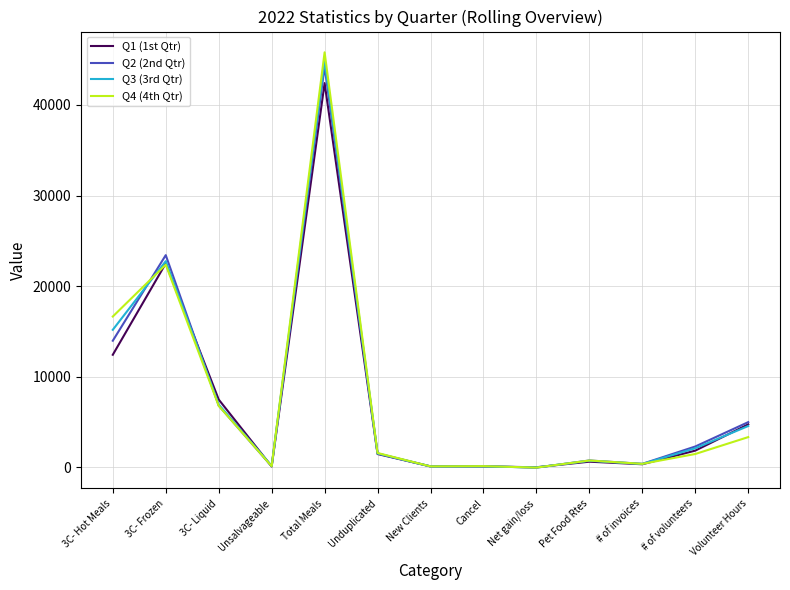

Which series has the widest spread of values?

Q4 (4th Qtr)